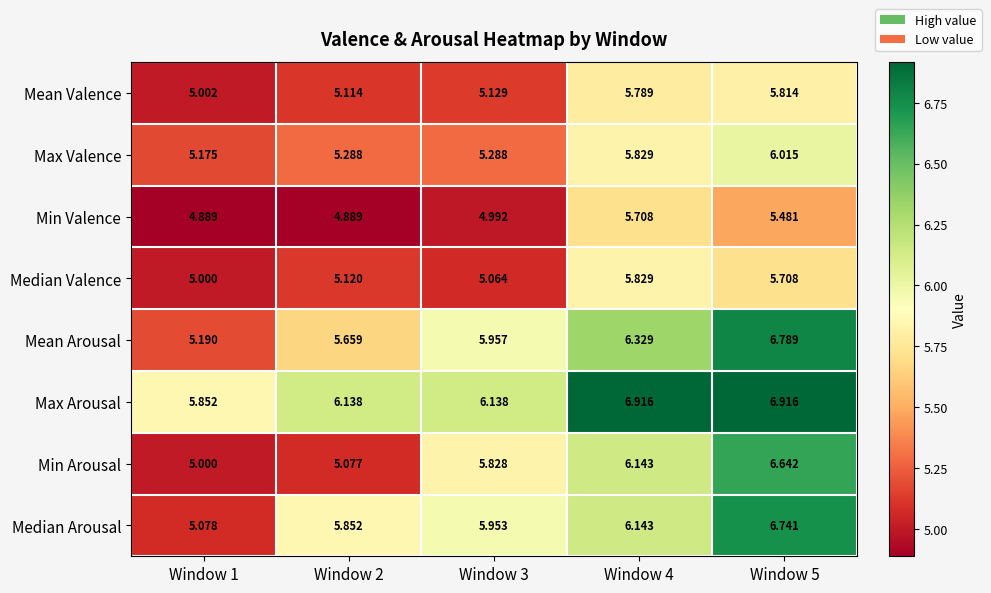

Between Window 2 and Window 5, which series saw the biggest shift?

Min Arousal